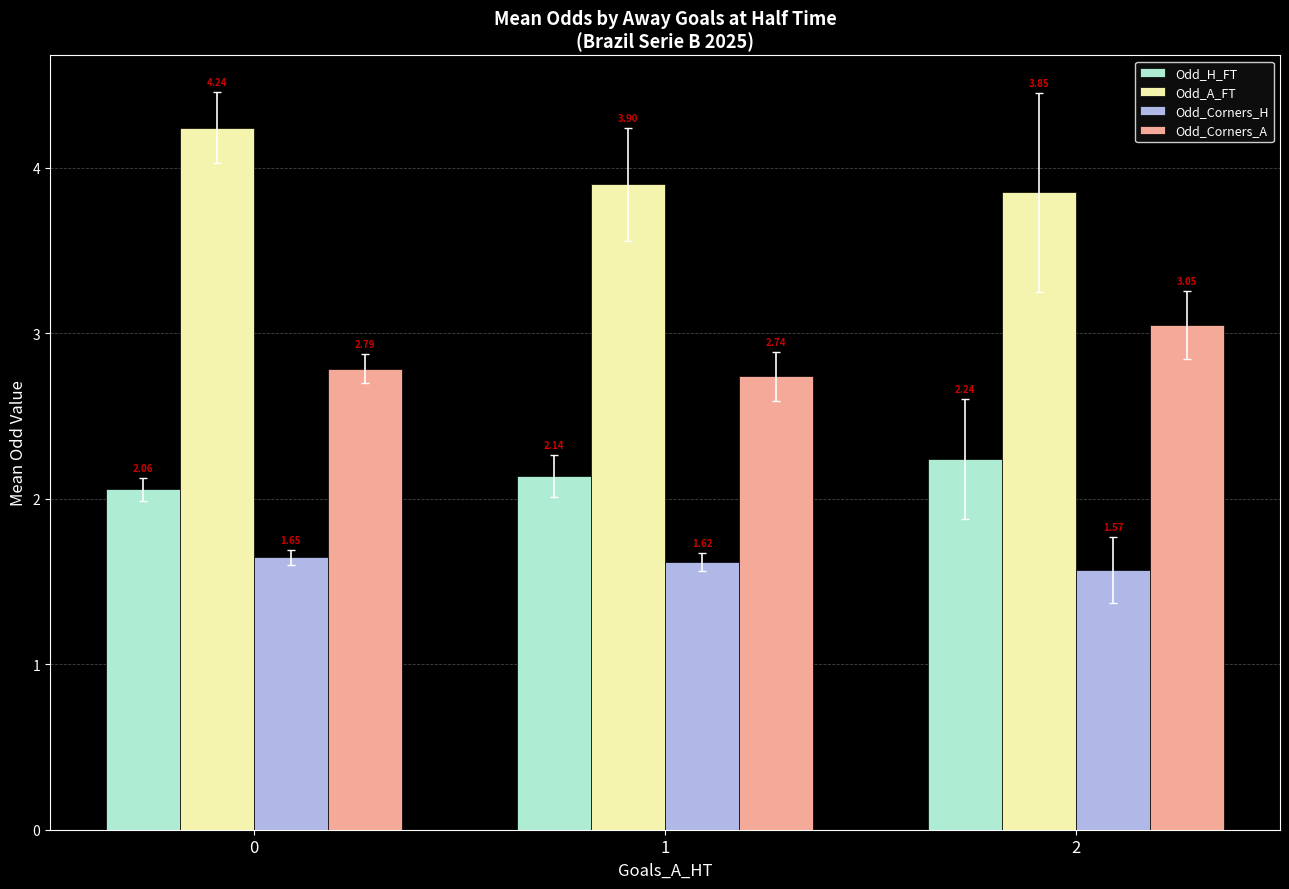

How many series are shown in this chart?

4